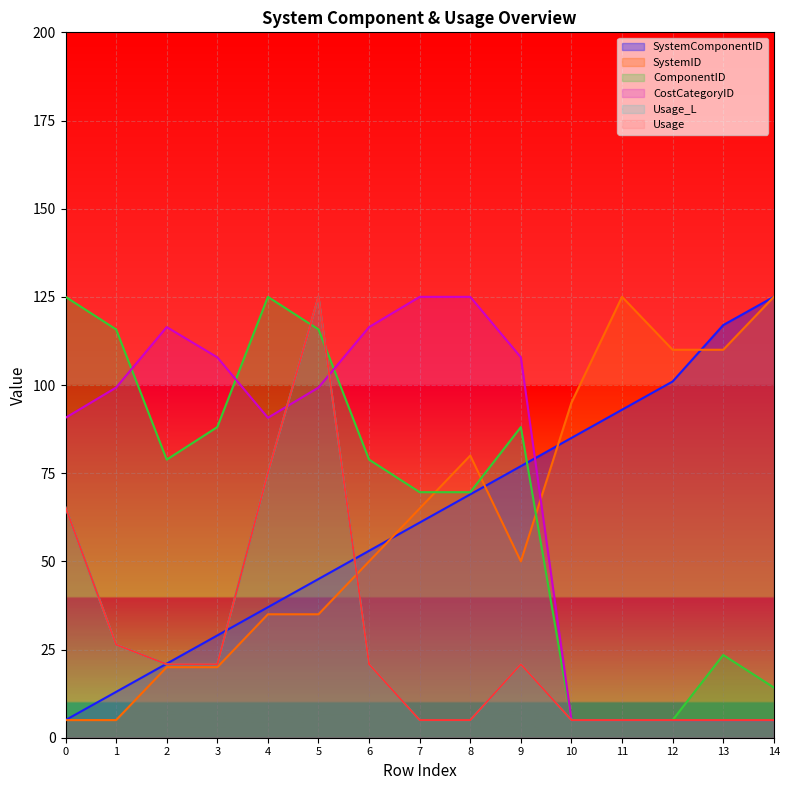

The Usage_L series shows 125.0 at 5. True or false?

True